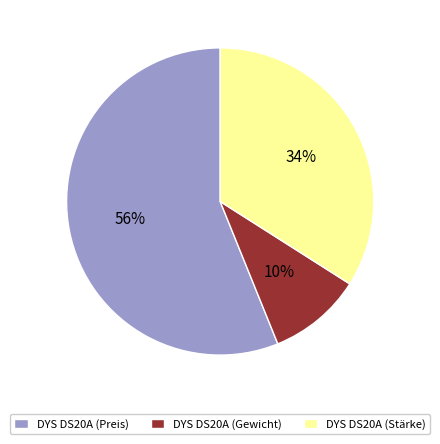

To the nearest percent, what is the difference between the DYS DS20A (Preis) and DYS DS20A (Gewicht) slice percentages?

46%